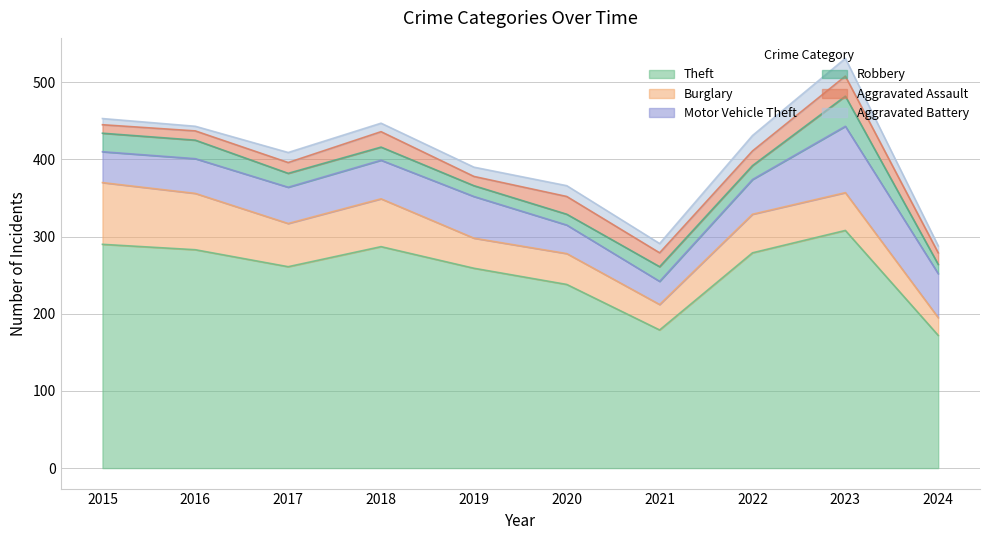

Which label corresponds to the smallest value in the chart?

2016